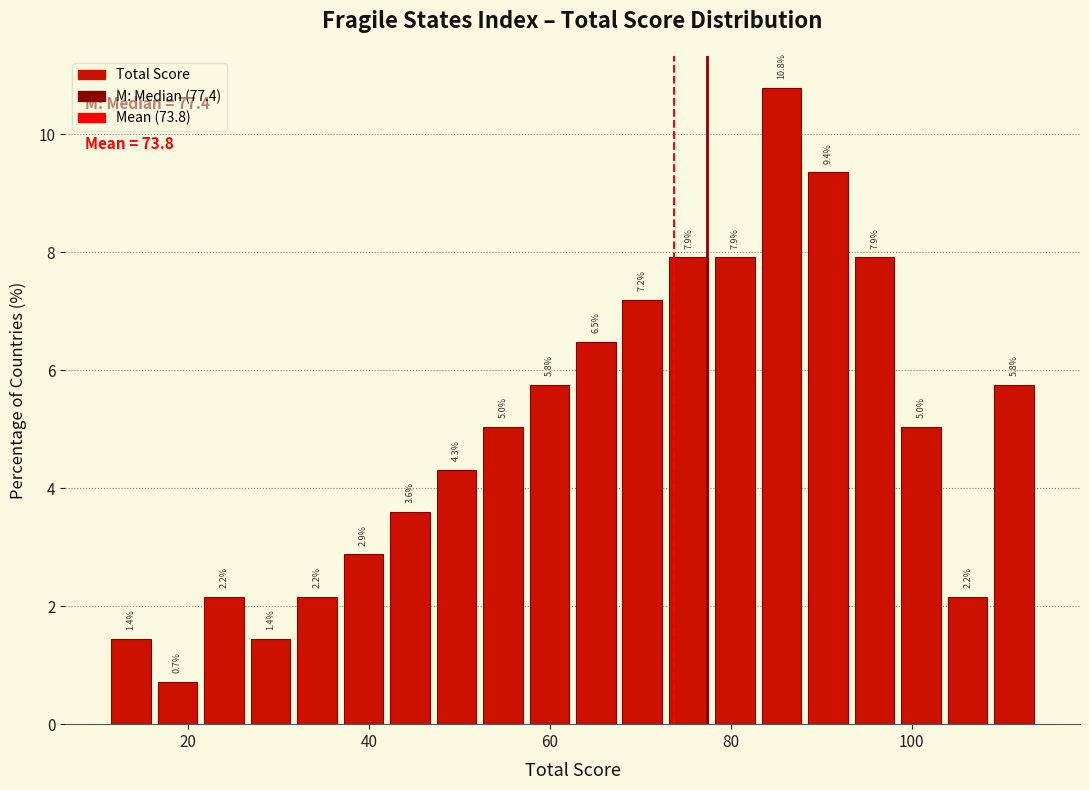

Around what value on the x-axis is the tallest bar? Give the approximate position of its centre, as read against the axis.

86